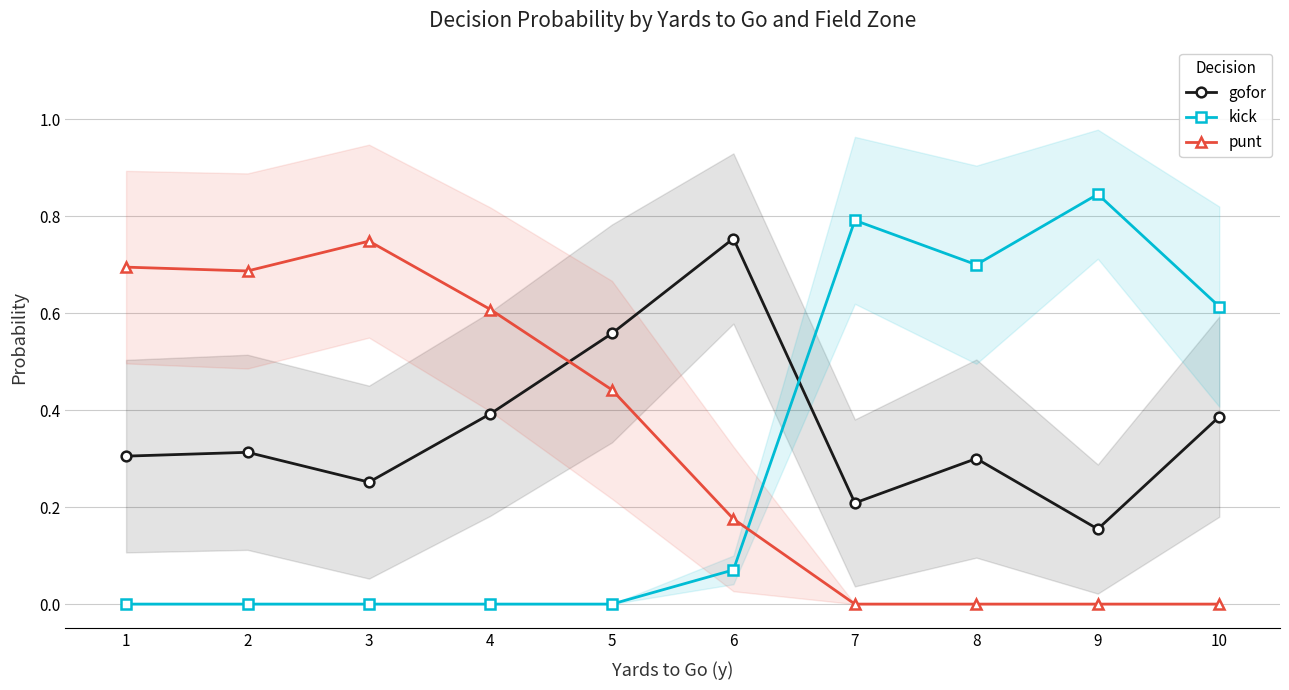

At which category does kick reach its first local valley?

8